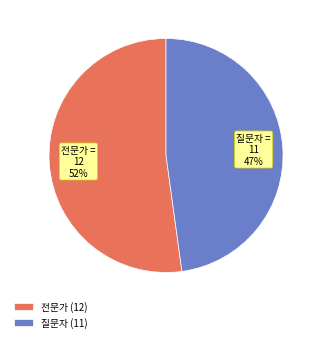

What percentage is NOT represented by 질문자?

52.2%